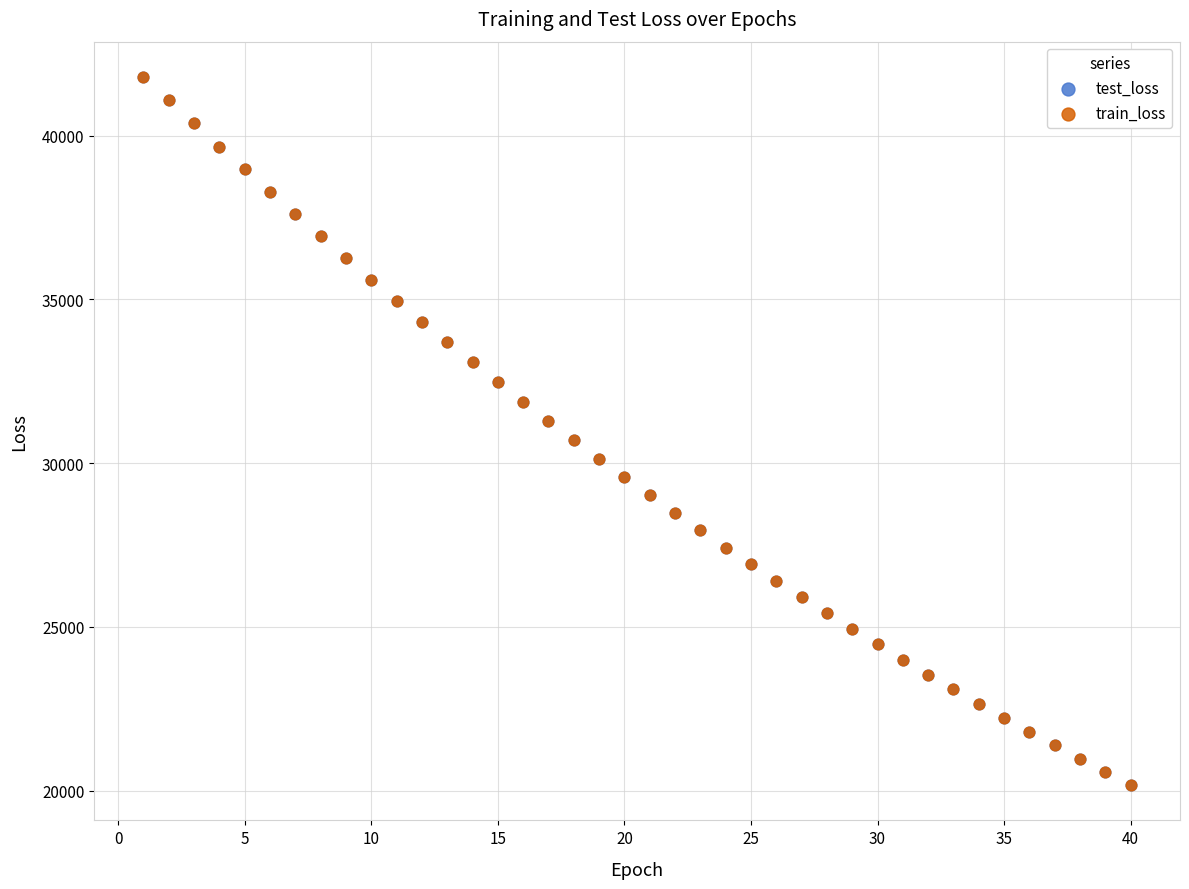

What are all the series names shown in the legend?

test_loss, train_loss